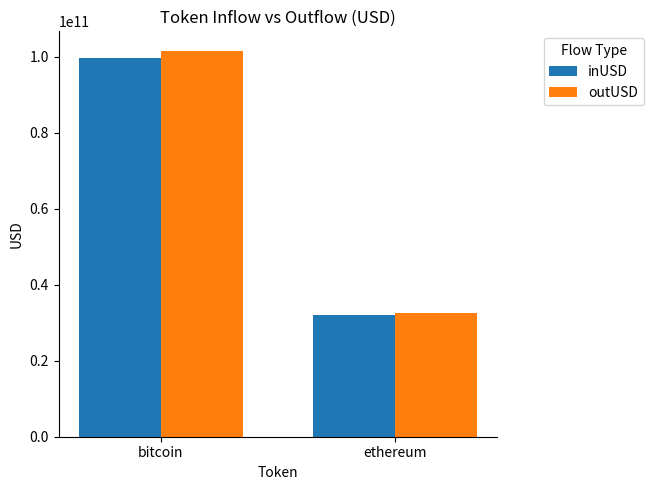

What value does the inUSD series have at bitcoin?

99542854141.6